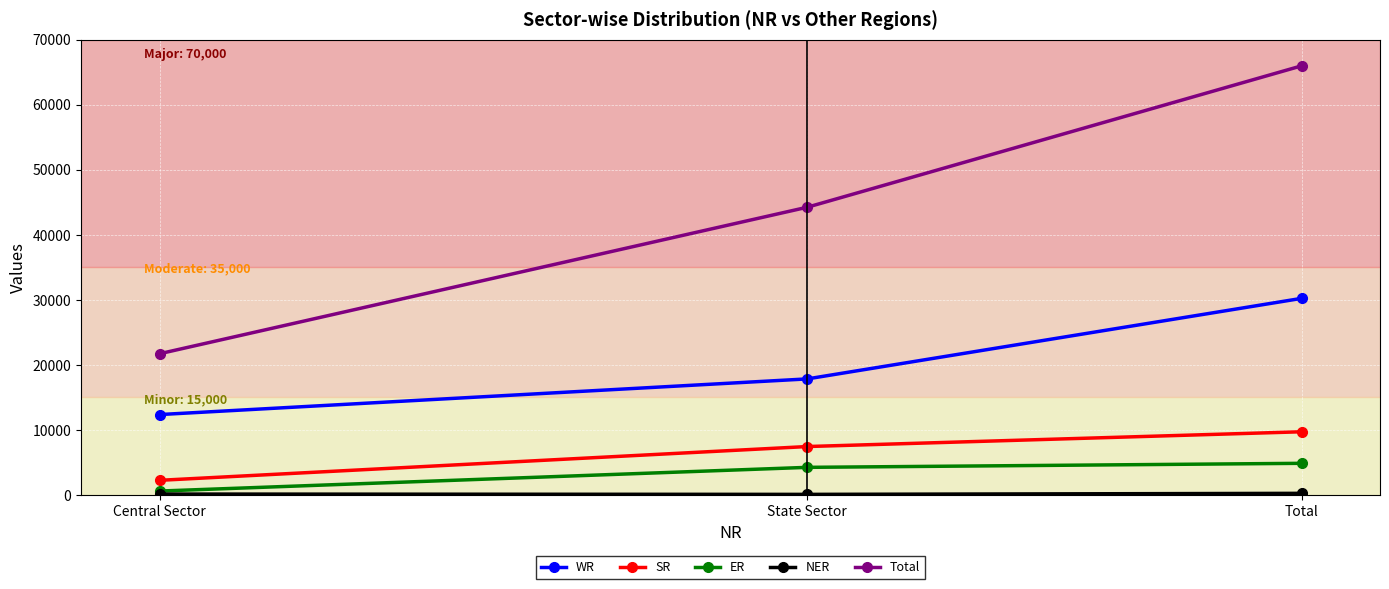

At which label is ER closest to 2752?

State Sector